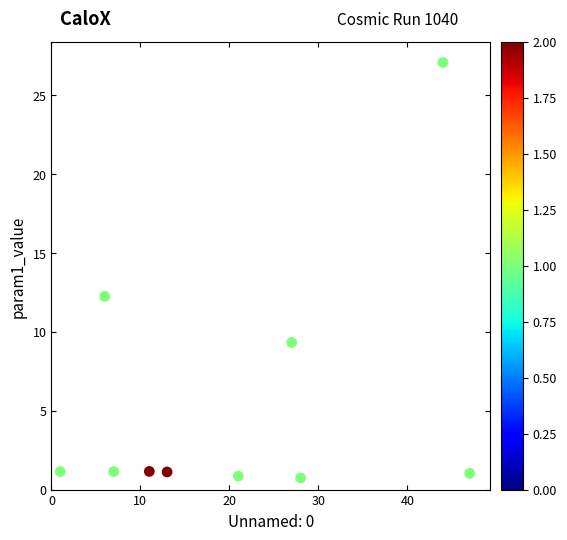

What Y value in the scatter plot is closest to 13?

12.2